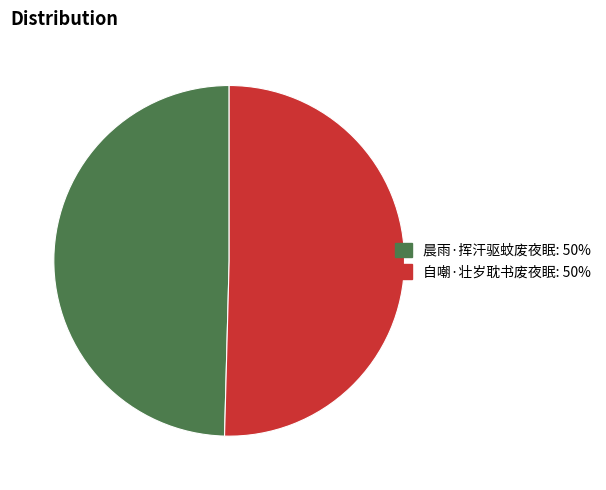

Is the sum of 晨雨·挥汗驱蚊废夜眠 and 自嘲·壮岁耽书废夜眠 greater than half?

Yes